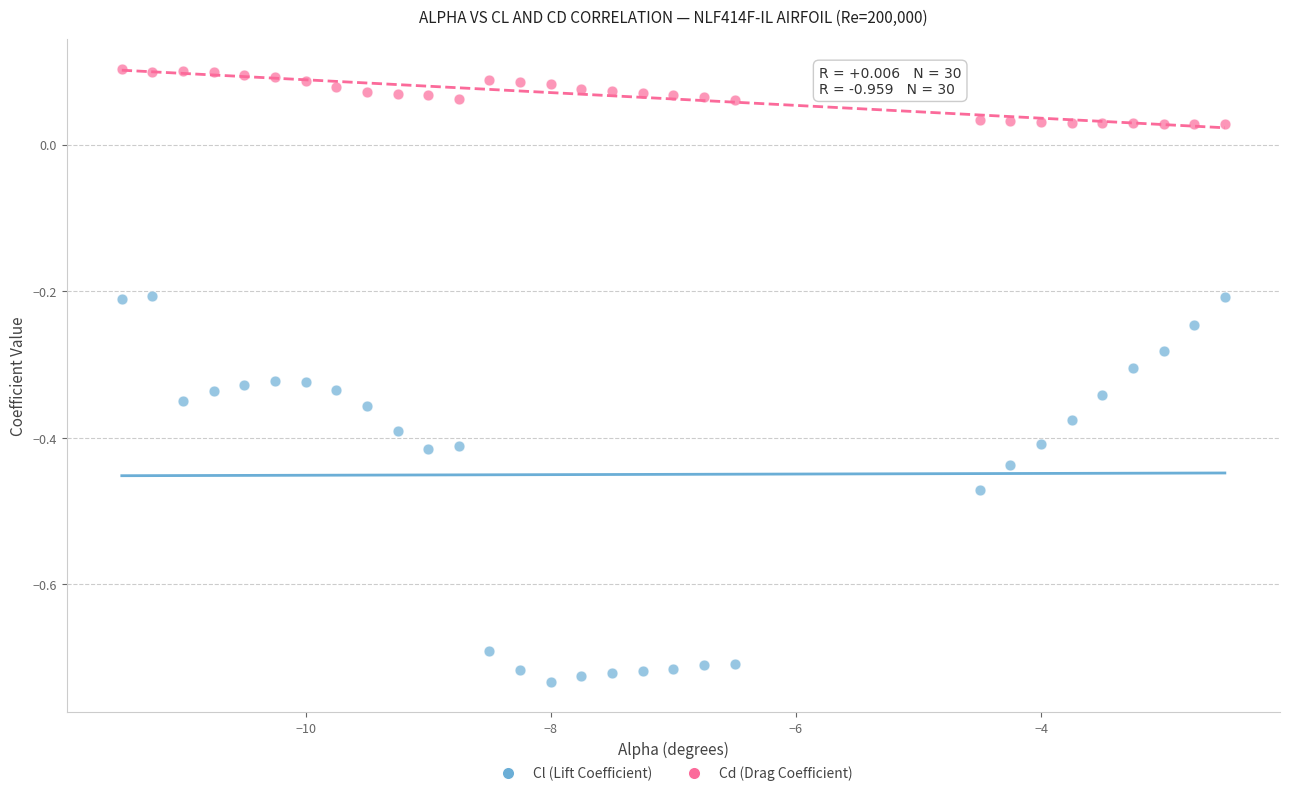

Across all data points, what is the range of X values (max minus min)?

9.0